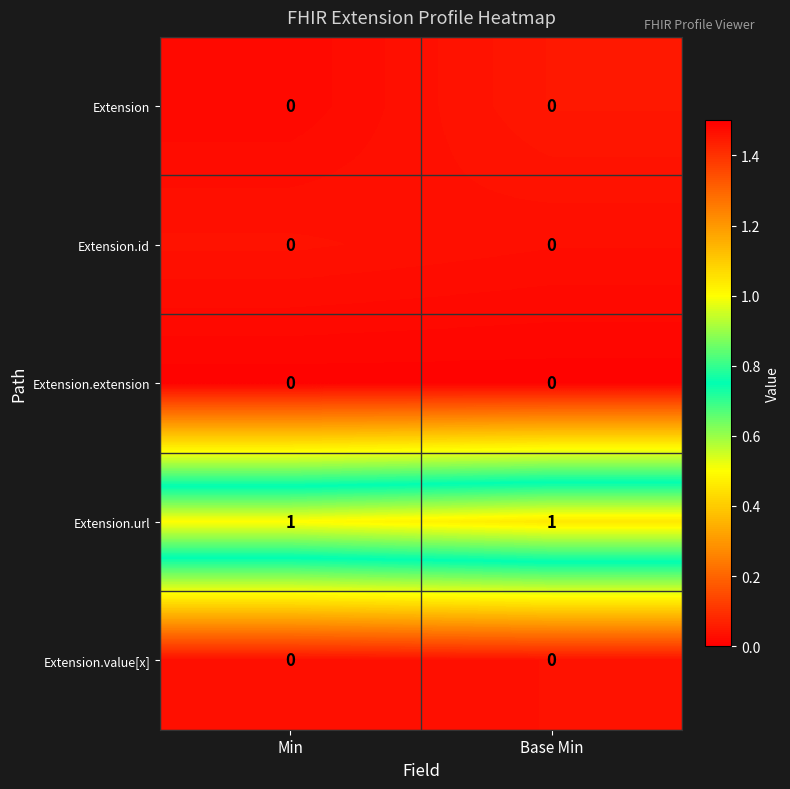

What is the maximum value shown in the chart?

1